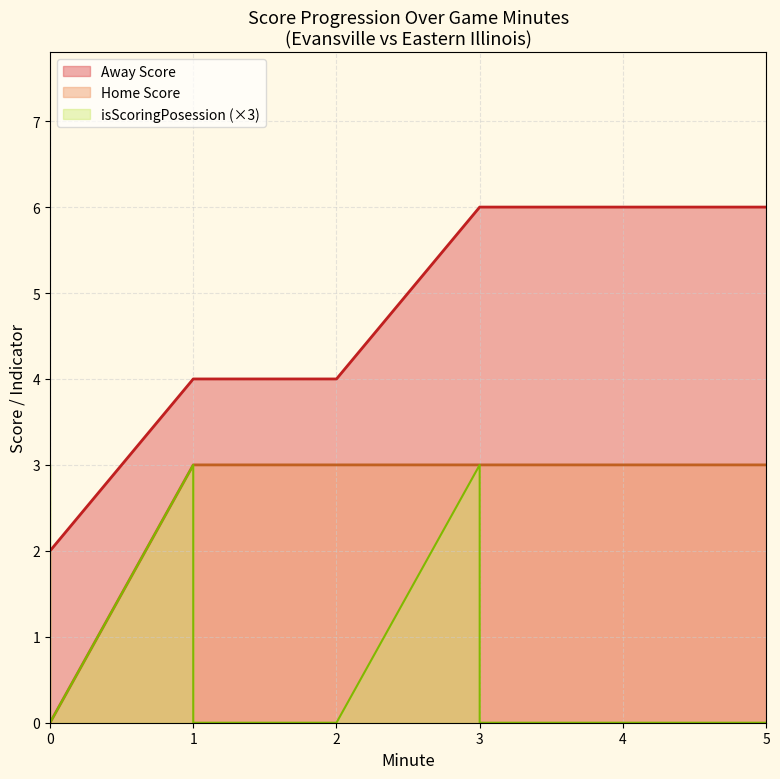

How many lines are shown in the chart?

3